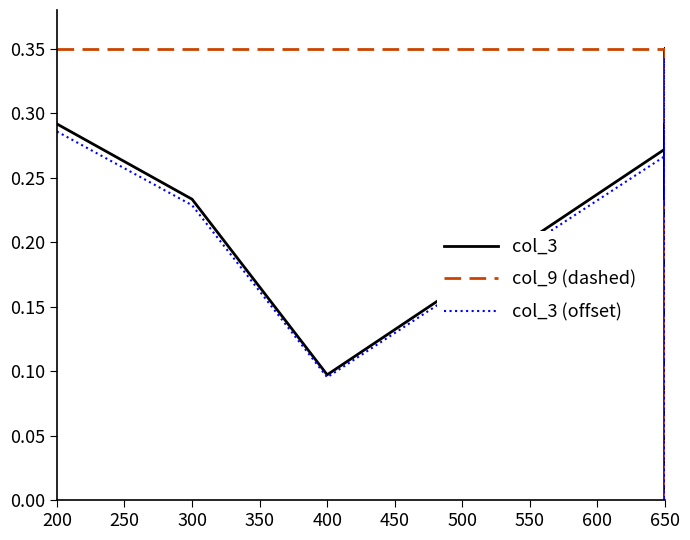

How many lines are shown in the chart?

3